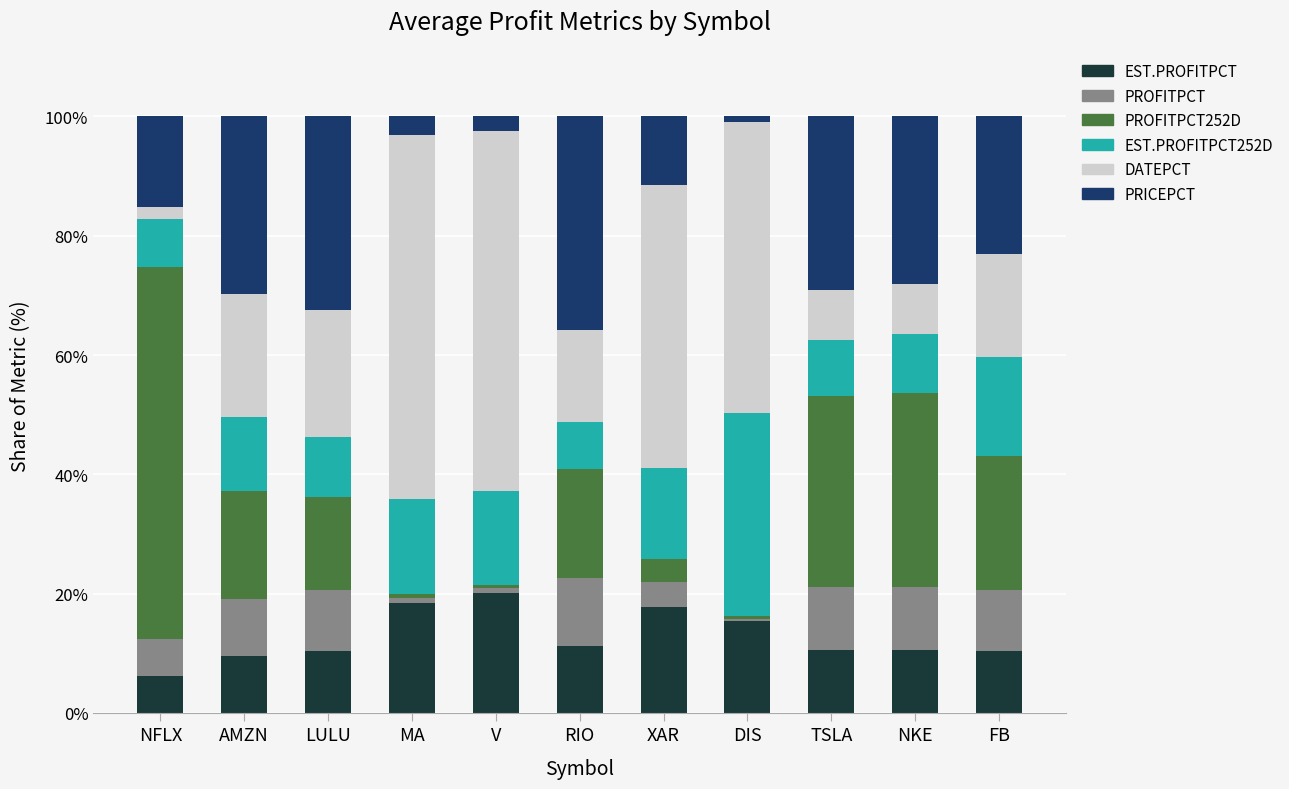

What is the sum of all EST.PROFITPCT values?

140.3